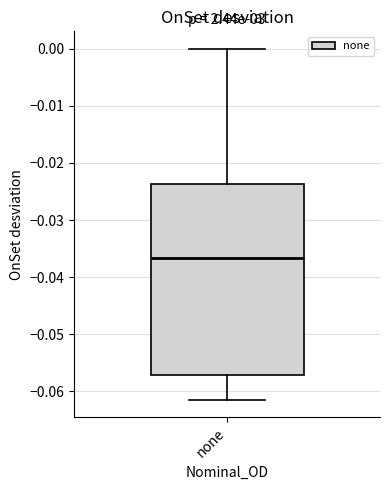

Transcribe this box plot: give where the median line is, the range the box spans, and where the two whiskers end, as read against the y-axis. The values are not printed on the chart, so give them approximately, as read against the axis.

median -0.037, box -0.057 to -0.024, whiskers -0.061 to 0.000